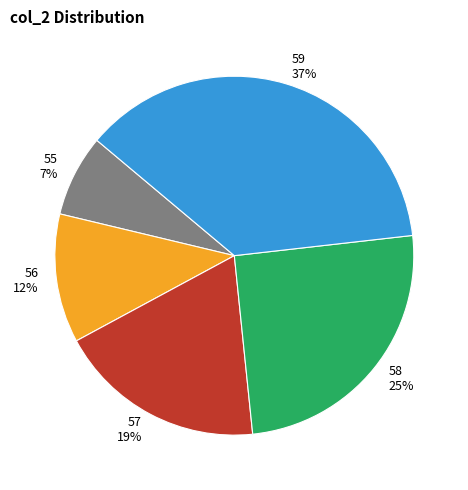

How many segments does this pie chart have?

5